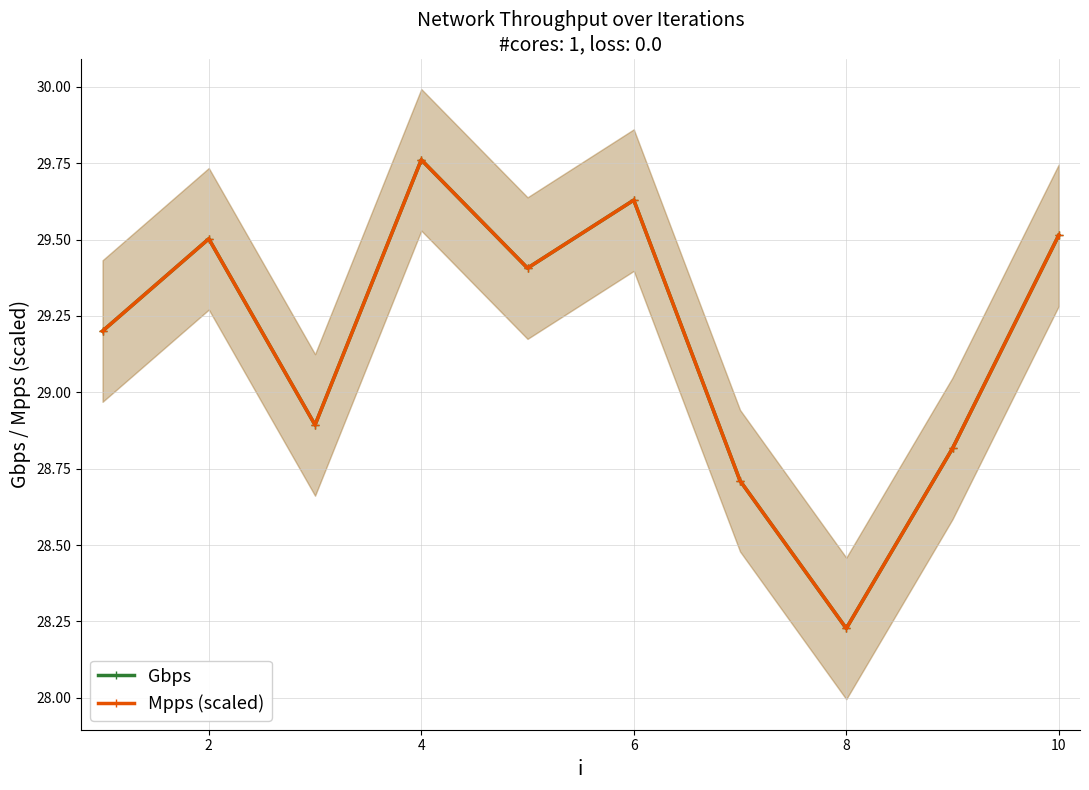

Where is the first local maximum for Gbps?

2